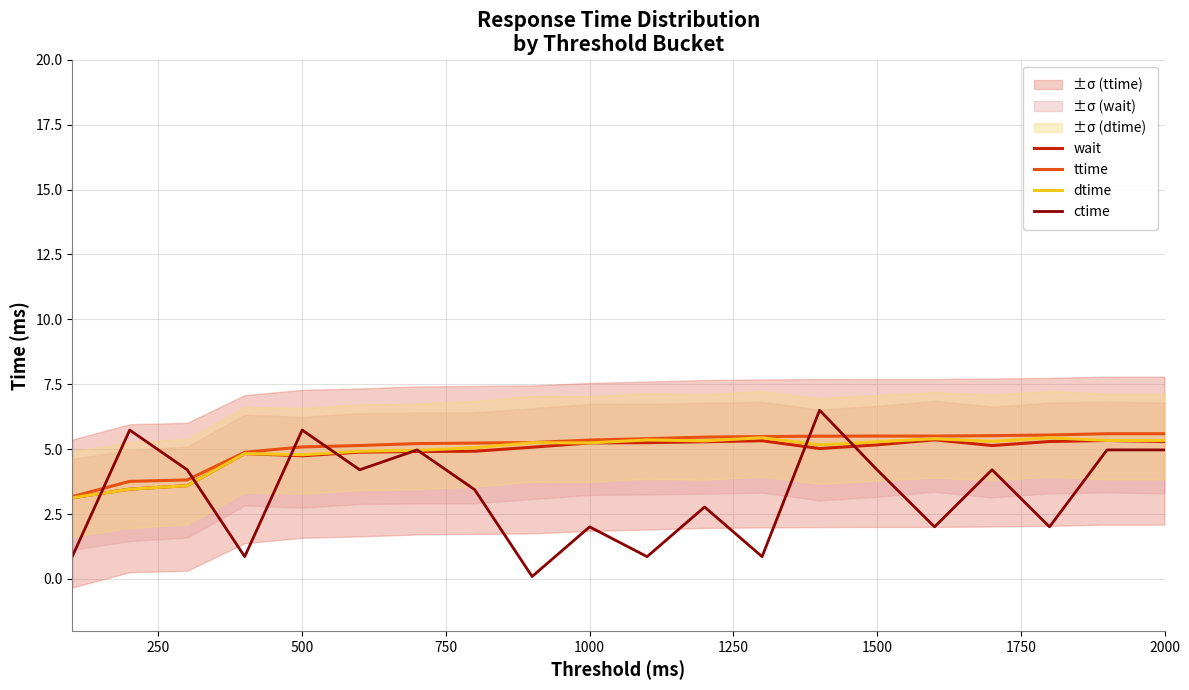

What is the minimum value for wait?

3.1